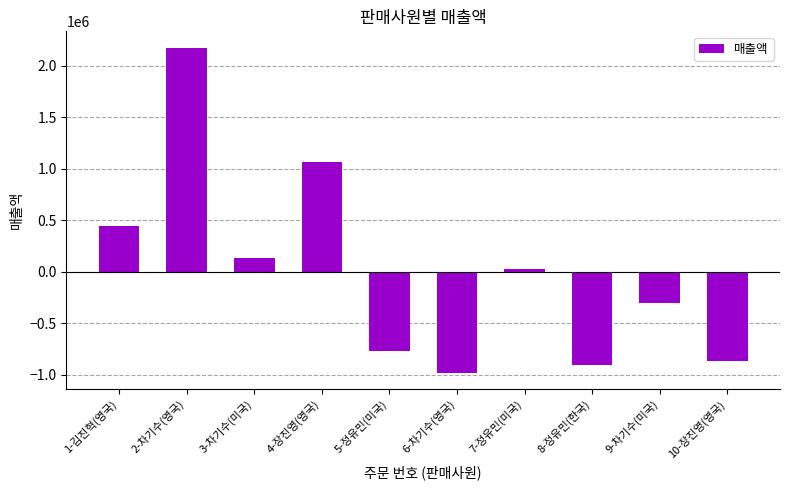

The chart shows a value of -983758 at 6-차기수(영국). True or false?

True